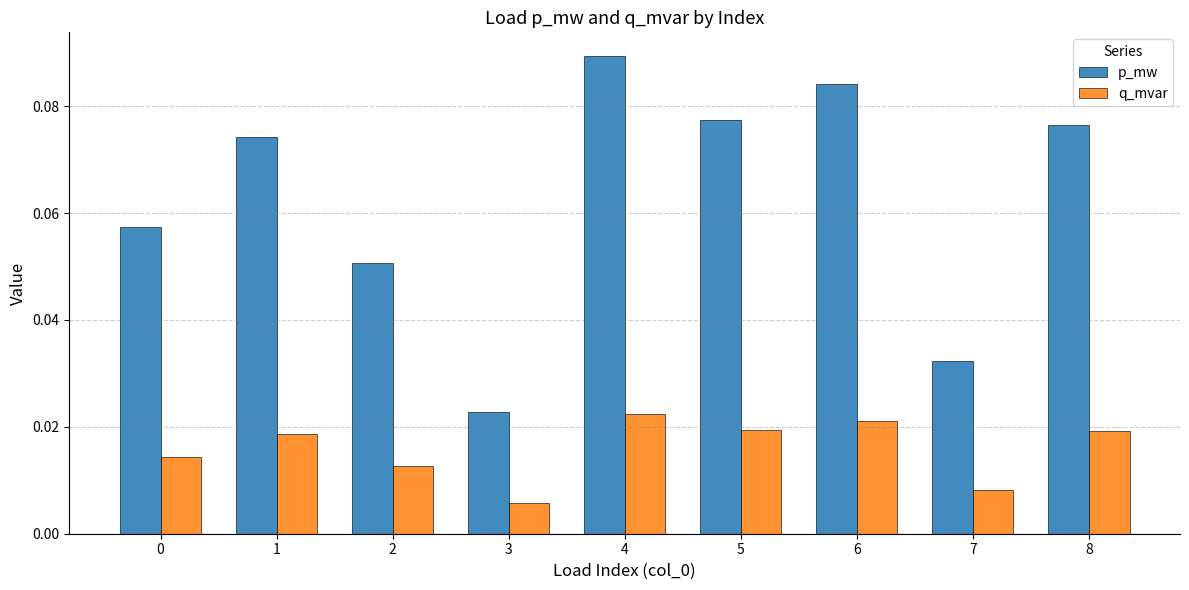

At which category does the chart reach its minimum across all series?

3